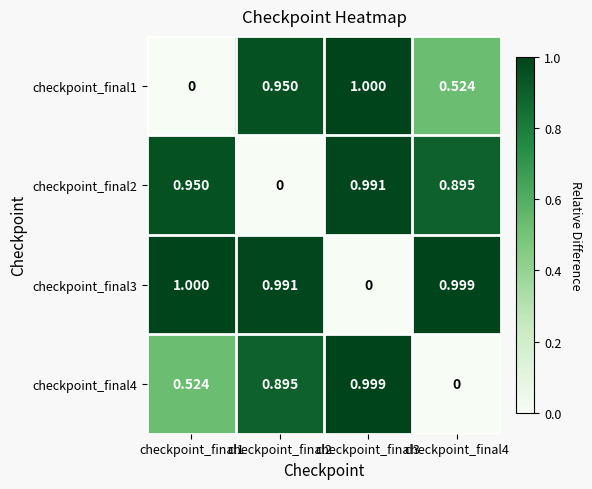

Is the value of checkpoint_final4 at checkpoint_final2 greater than the value of checkpoint_final1 at checkpoint_final4?

Yes